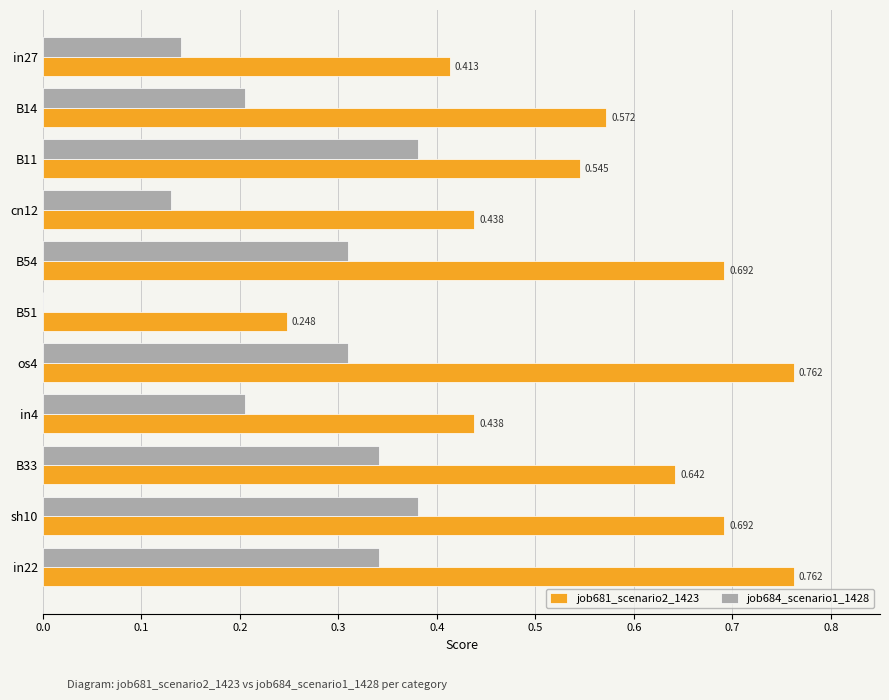

Where is job681_scenario2_1423 nearest to the value 0?

B51